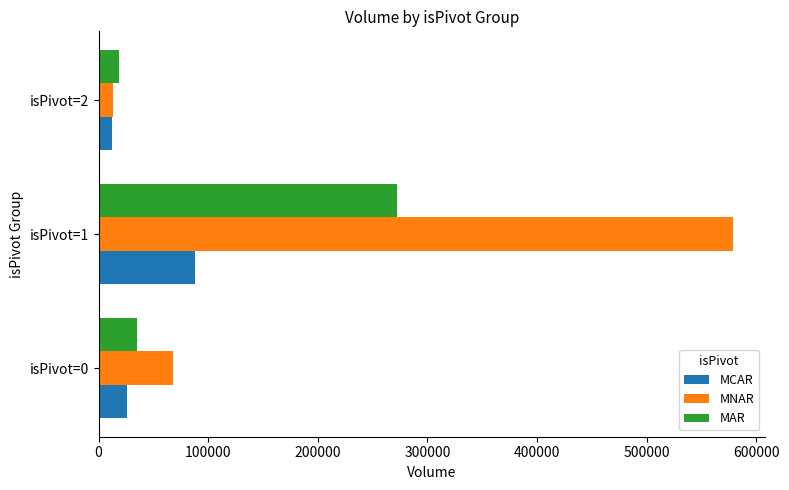

Where is MNAR nearest to the value 296166?

isPivot=0